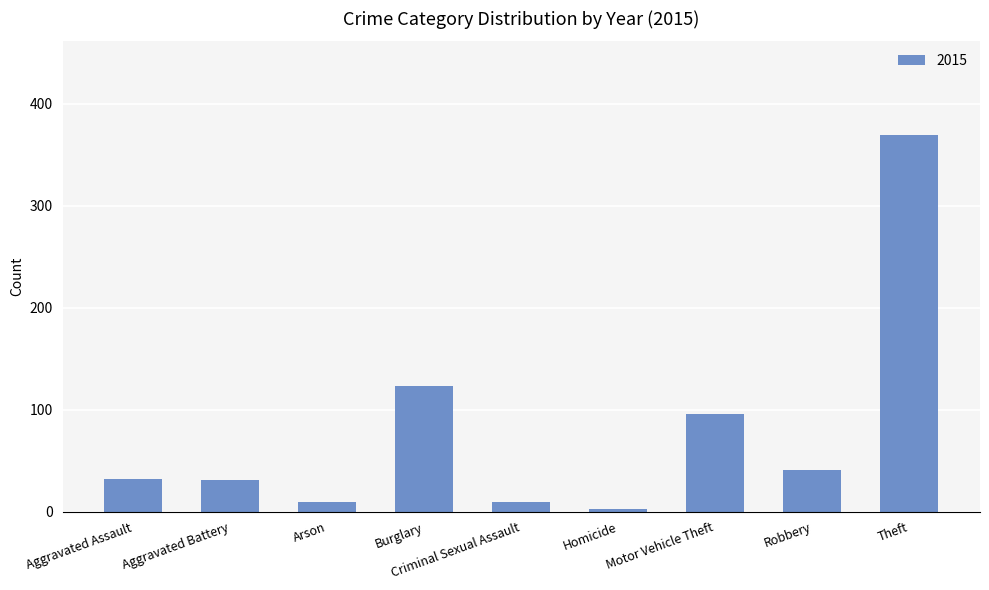

What is the difference between the second highest and minimum values?

120